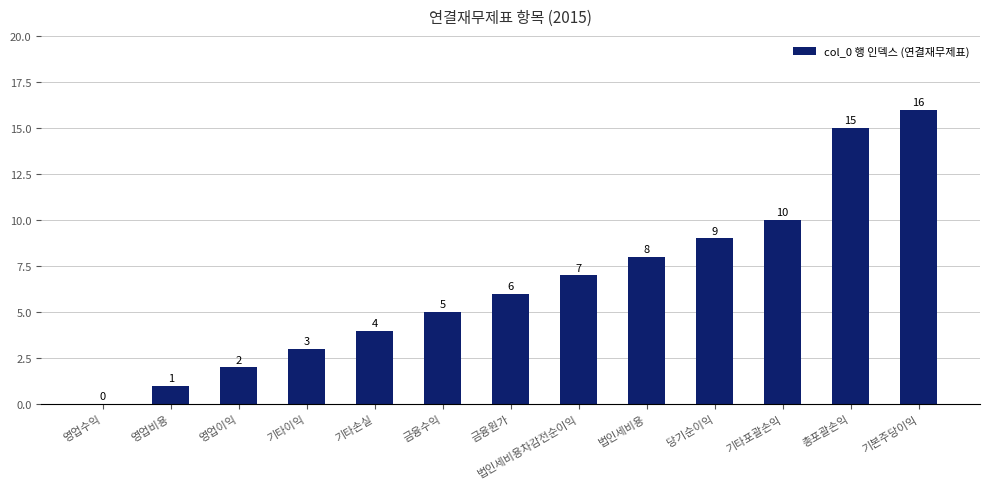

Reading right to left, transcribe all the data shown in this chart.

기본주당이익=16	총포괄손익=15	기타포괄손익=10	당기순이익=9	법인세비용=8	법인세비용차감전순이익=7	금융원가=6	금융수익=5	기타손실=4	기타이익=3	영업이익=2	영업비용=1	영업수익=0